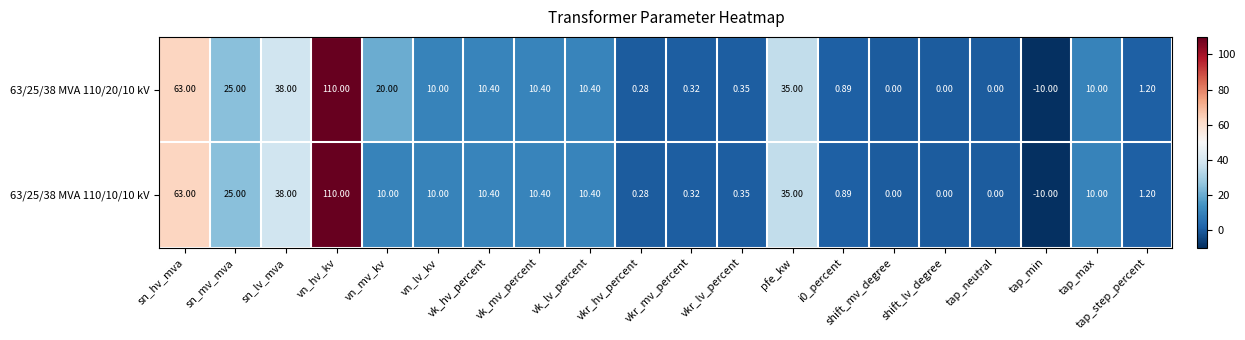

How many categories are shown in the chart?

20